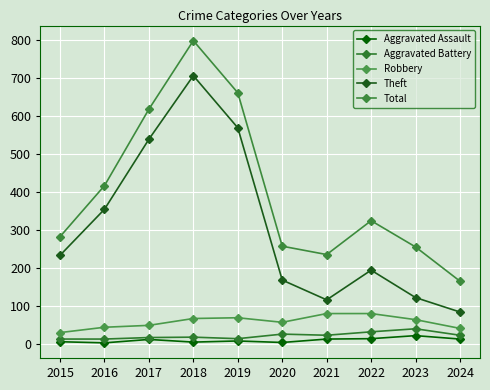

Is it true that Theft equals 72 at 2023?

False